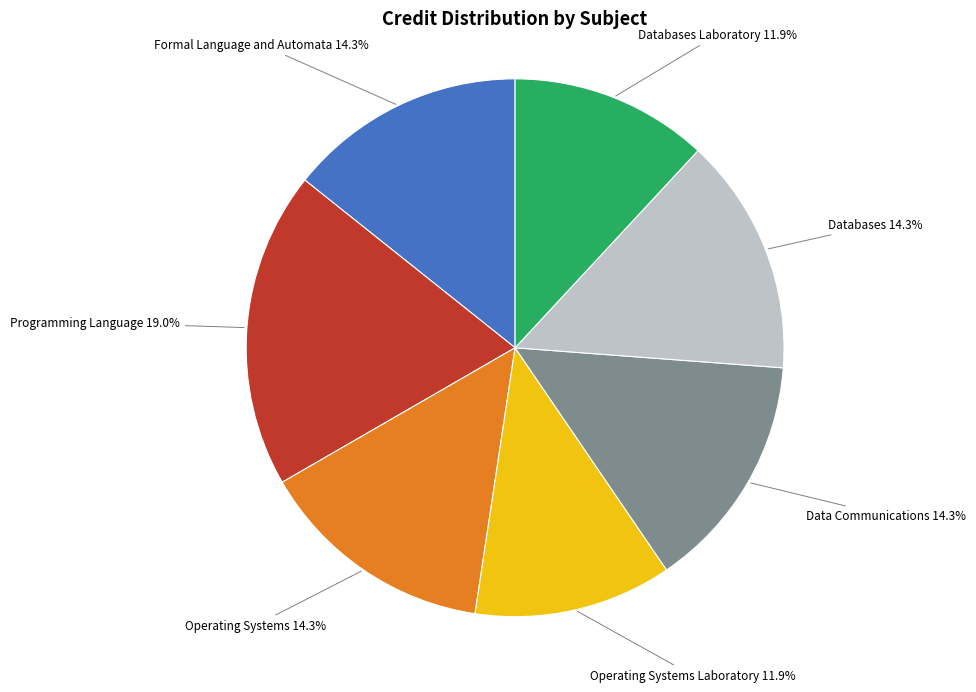

Does Databases account for over 50% of the chart?

No